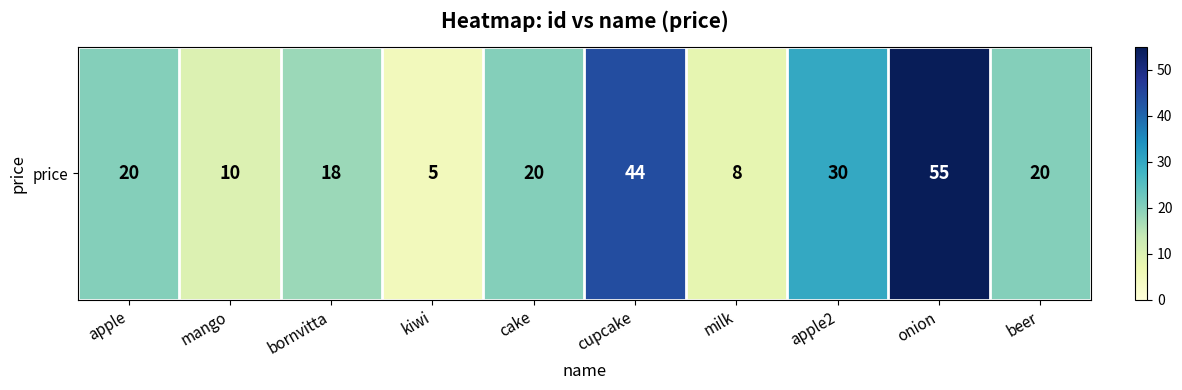

True or false: the data shows 18 at apple2.

False